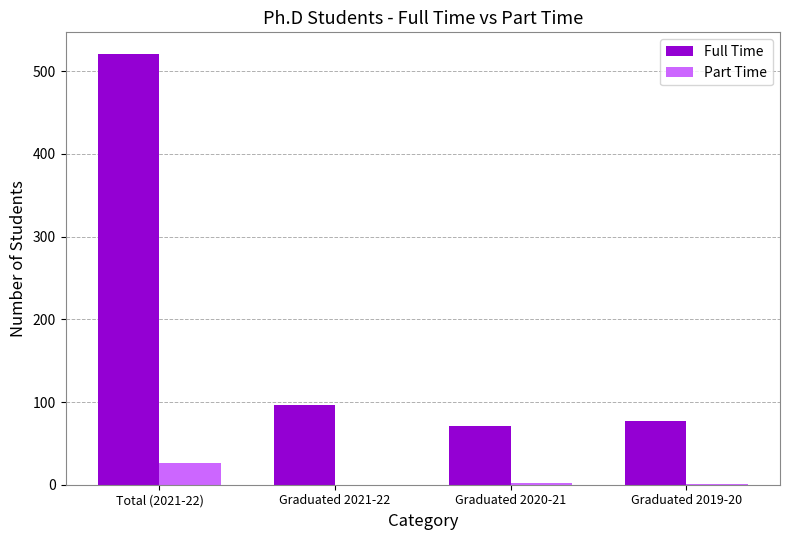

The value of Part Time at Total (2021-22) is 26. True or false?

True